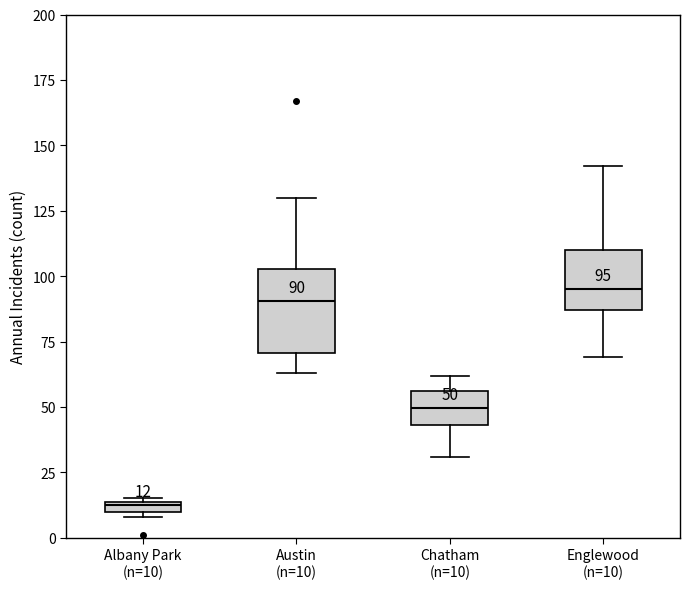

Comparing the boxes themselves (not the whiskers), which one is the tallest?

Austin (n=10)